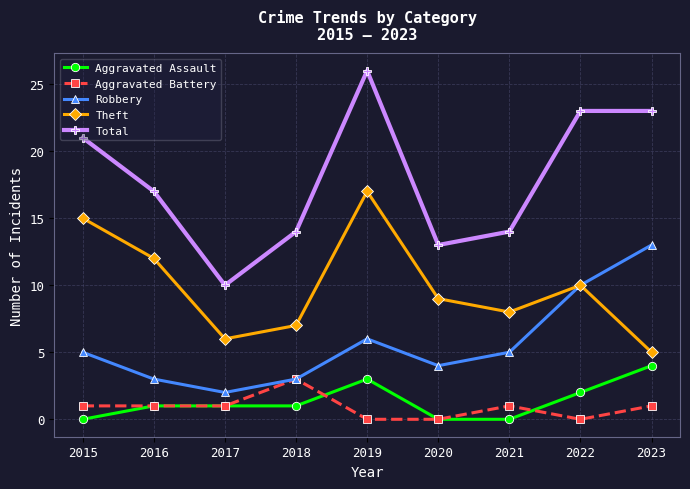

How many lines are shown in the chart?

5